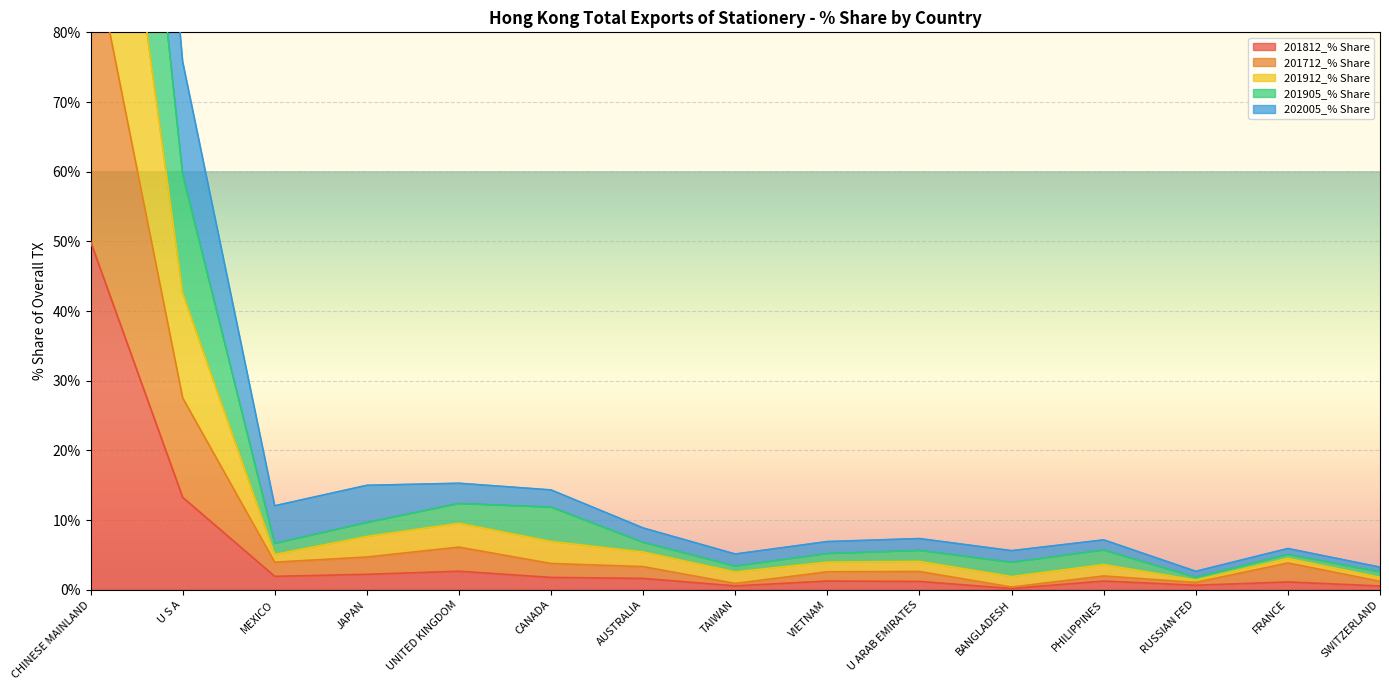

In 201905_% Share, how many points are lower than both neighbors (excluding endpoints)?

4